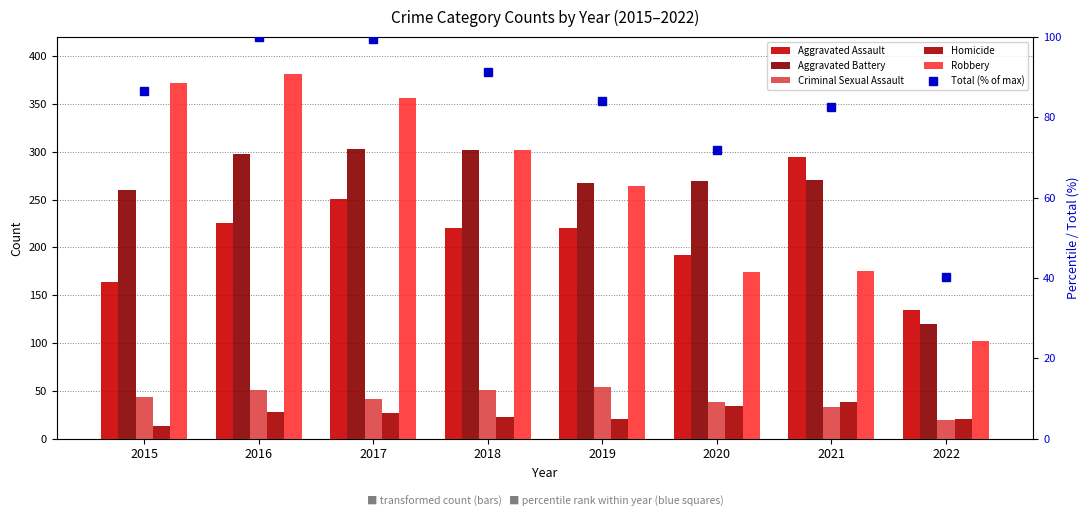

What is the average value of the Criminal Sexual Assault series?

41.2